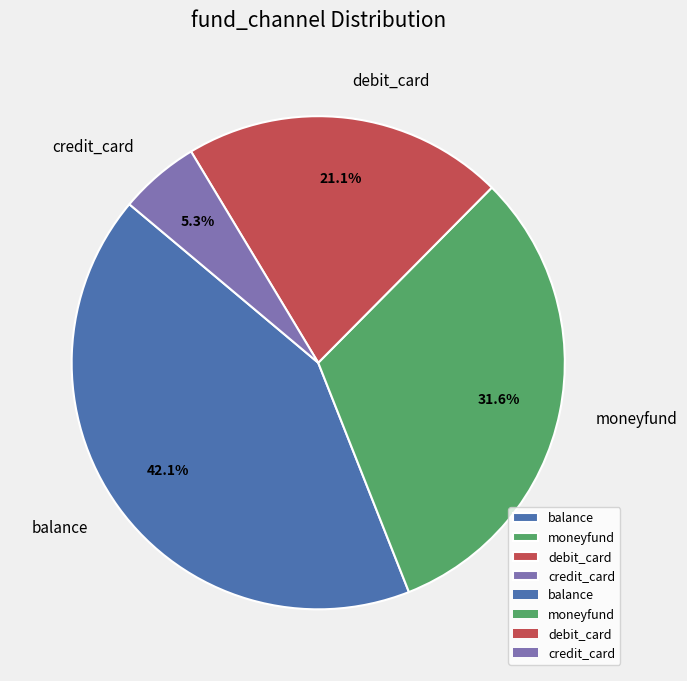

Is there any slice that represents more than half of the pie?

No